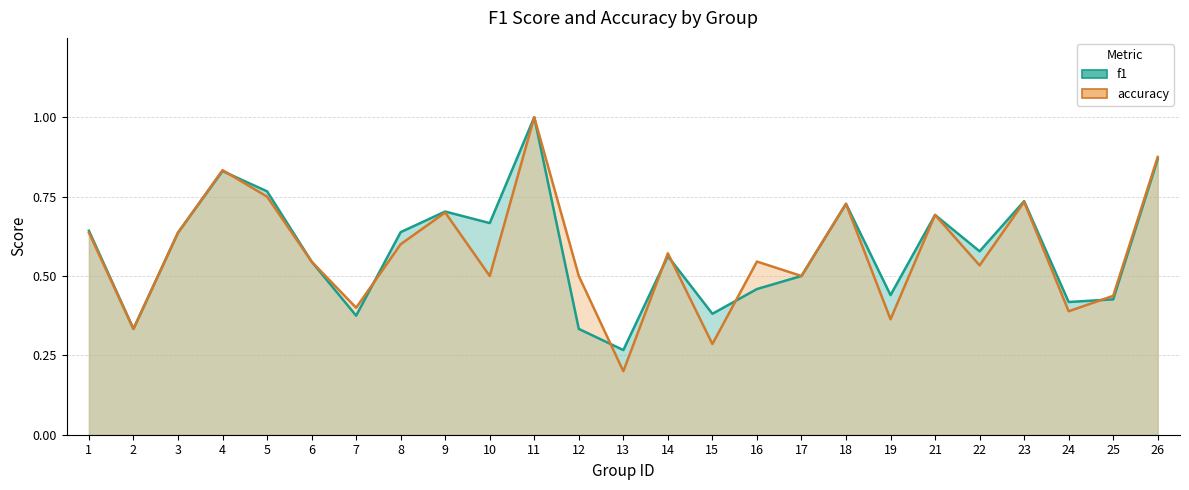

True or false: f1 and accuracy cross at least once.

True